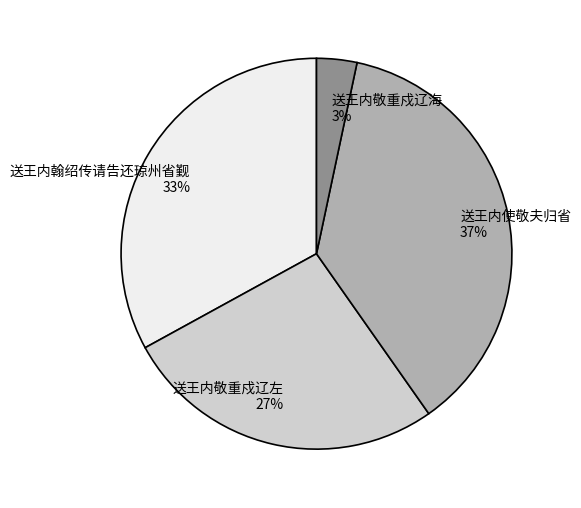

Which category has the biggest portion of the pie?

送王内使敬夫归省